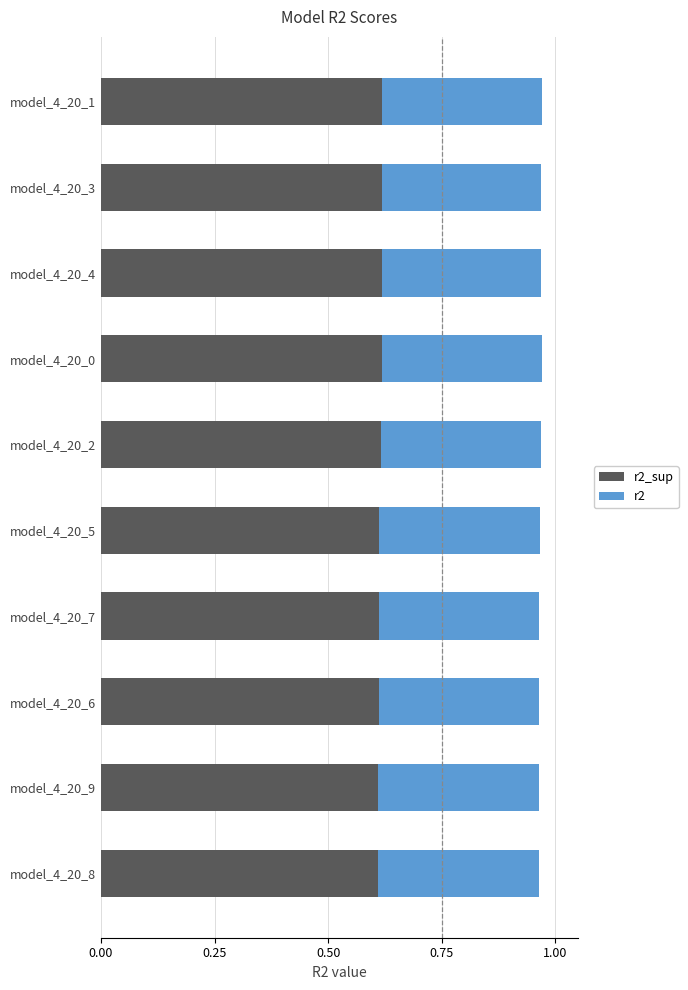

What is the total value across all series at model_4_20_2?

1.0